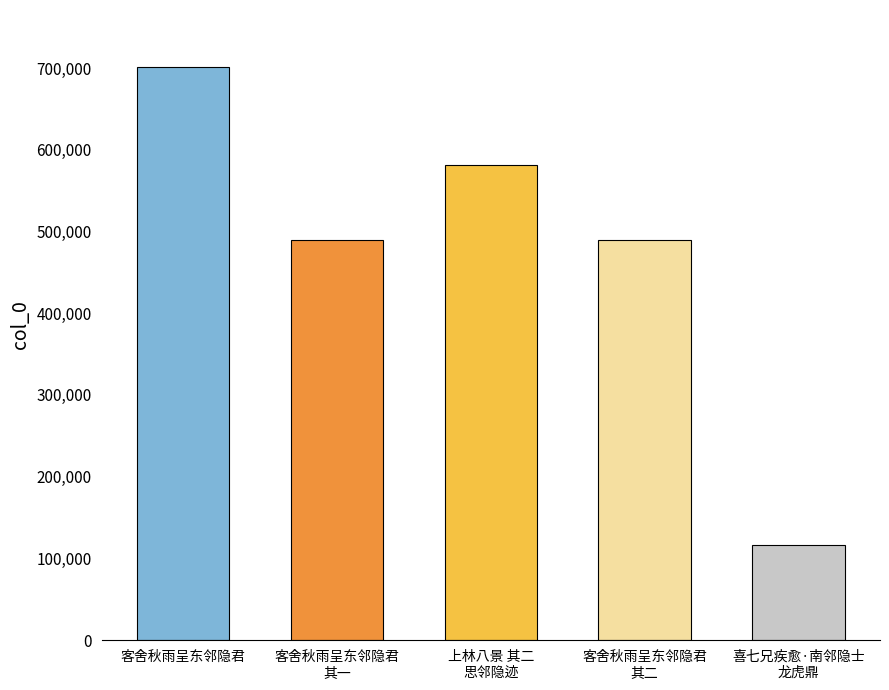

Are the bars horizontal?

No